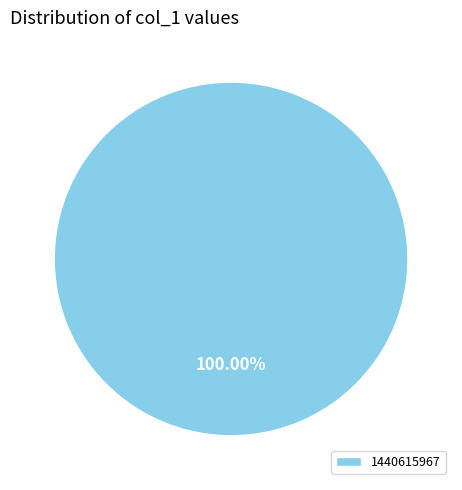

Rank the categories by value from highest to lowest.

1440615967